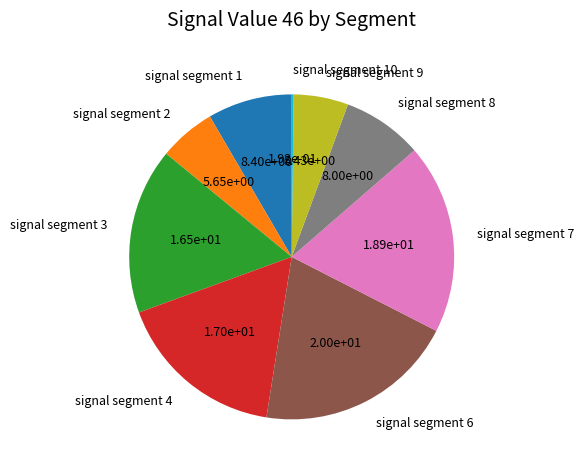

Is it true that signal segment 9 is 5% of the pie?

True